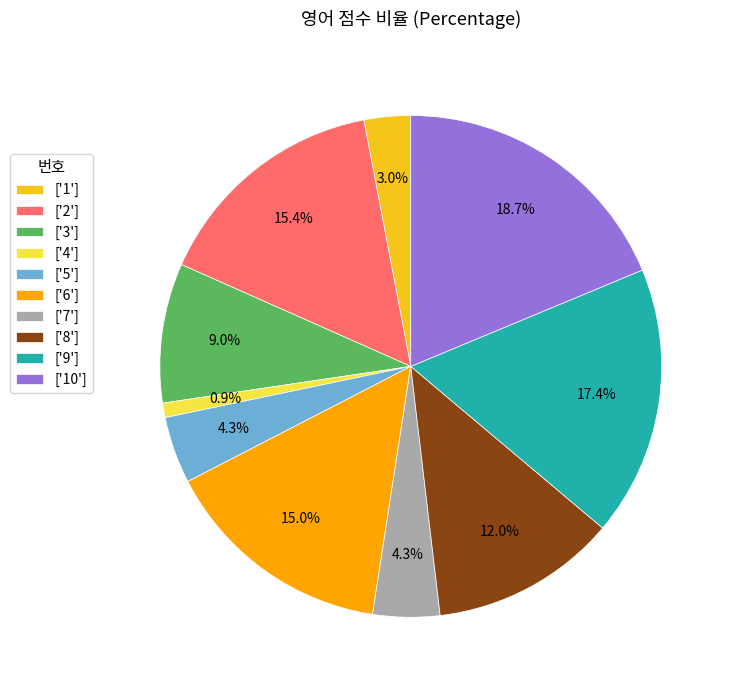

Between ['7'] and ['2'], which is larger?

['2']